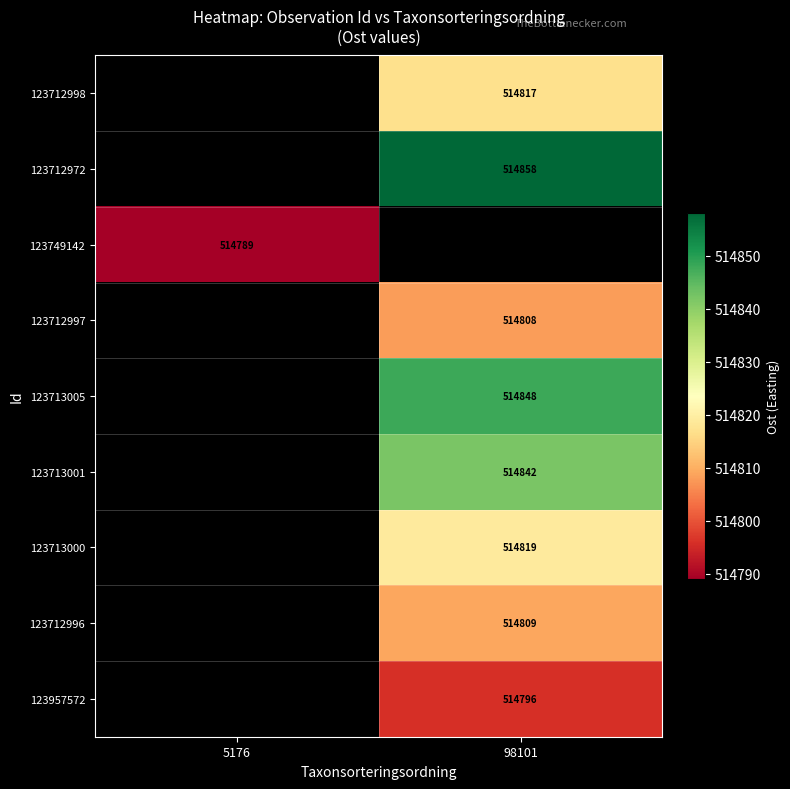

The value of 123749142 at 5176 is 514789. True or false?

True